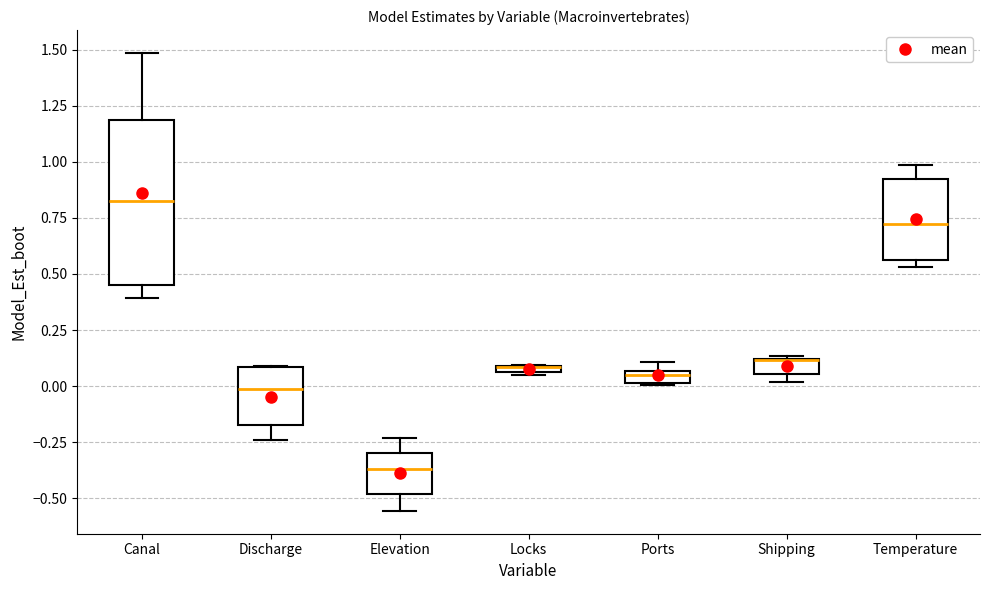

Where is the lower edge of the box for Discharge on the y-axis? The values are not printed on the chart, so give them approximately, as read against the axis.

-0.15